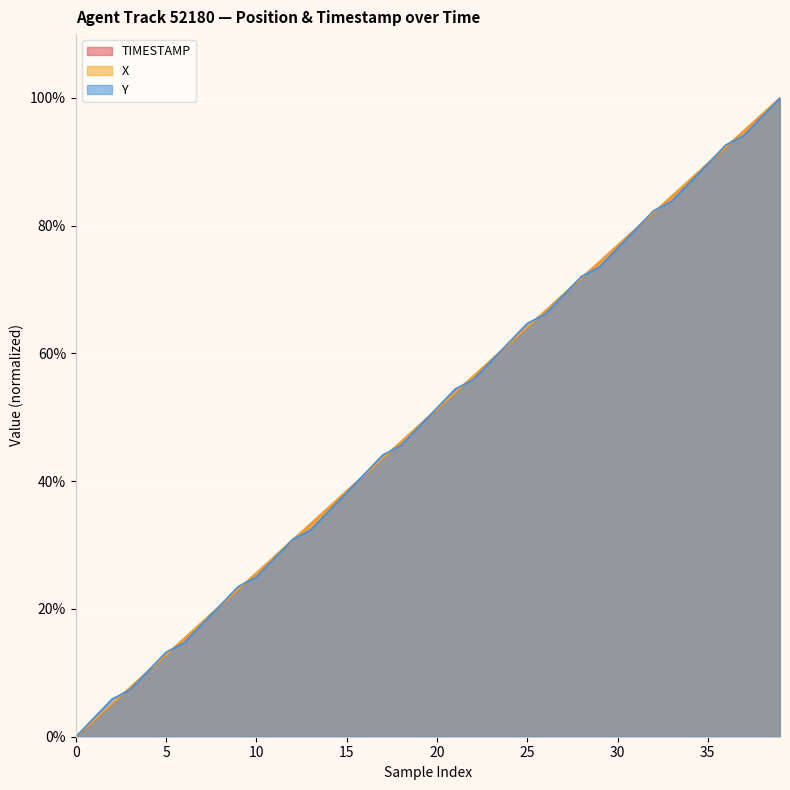

At how many categories does at least one series exceed 86?

6